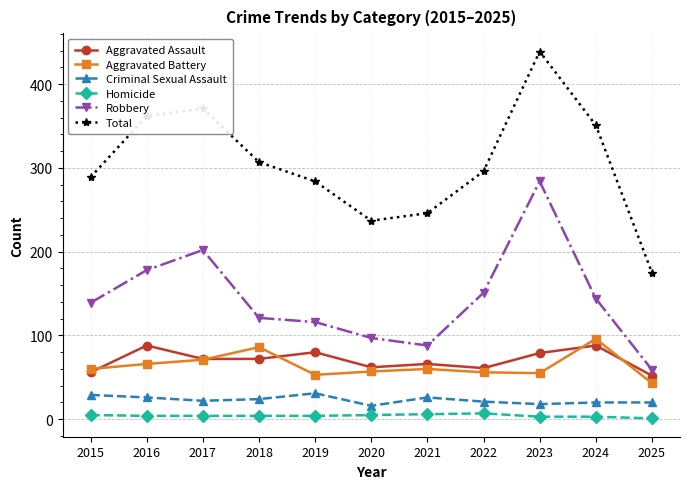

True or false: Aggravated Battery and Total cross at least once.

False